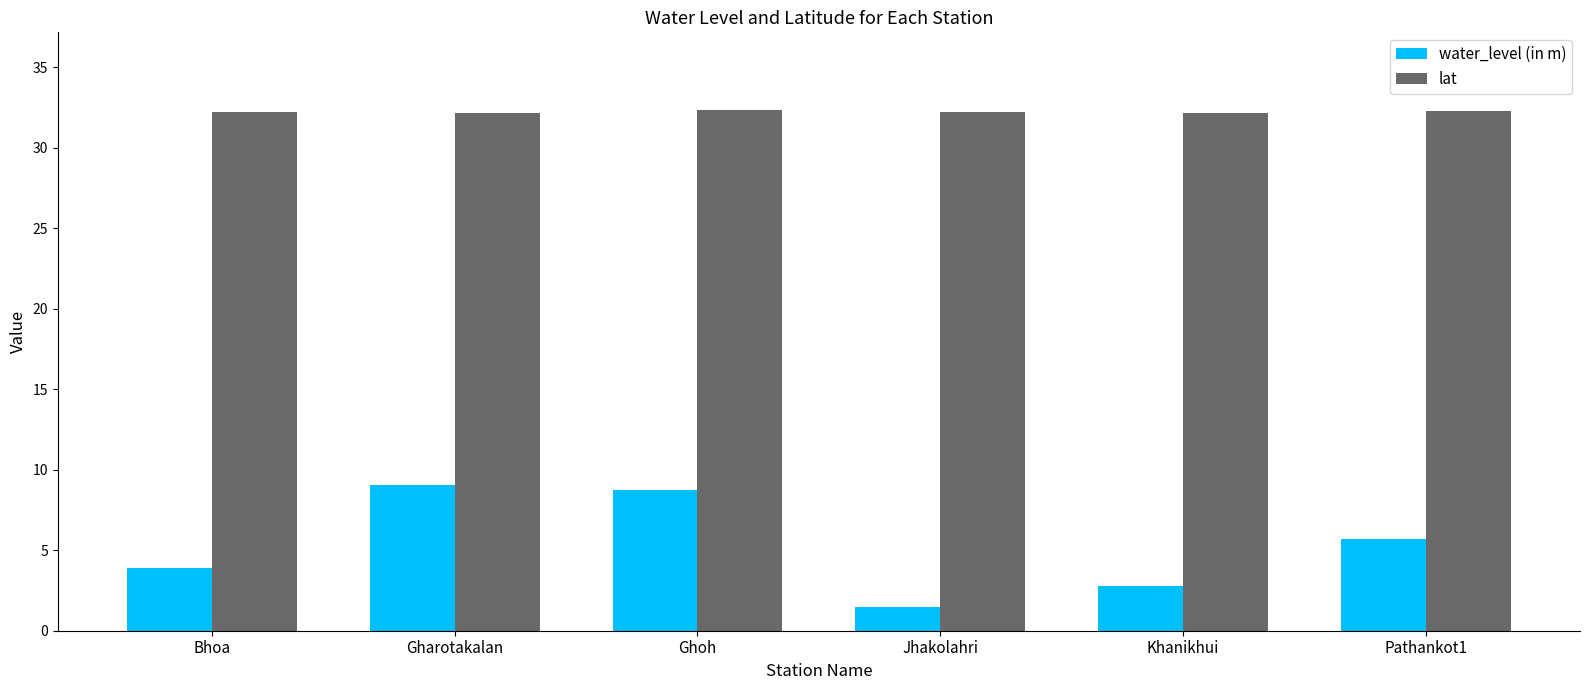

What are all the series names shown in the legend?

water_level (in m), lat